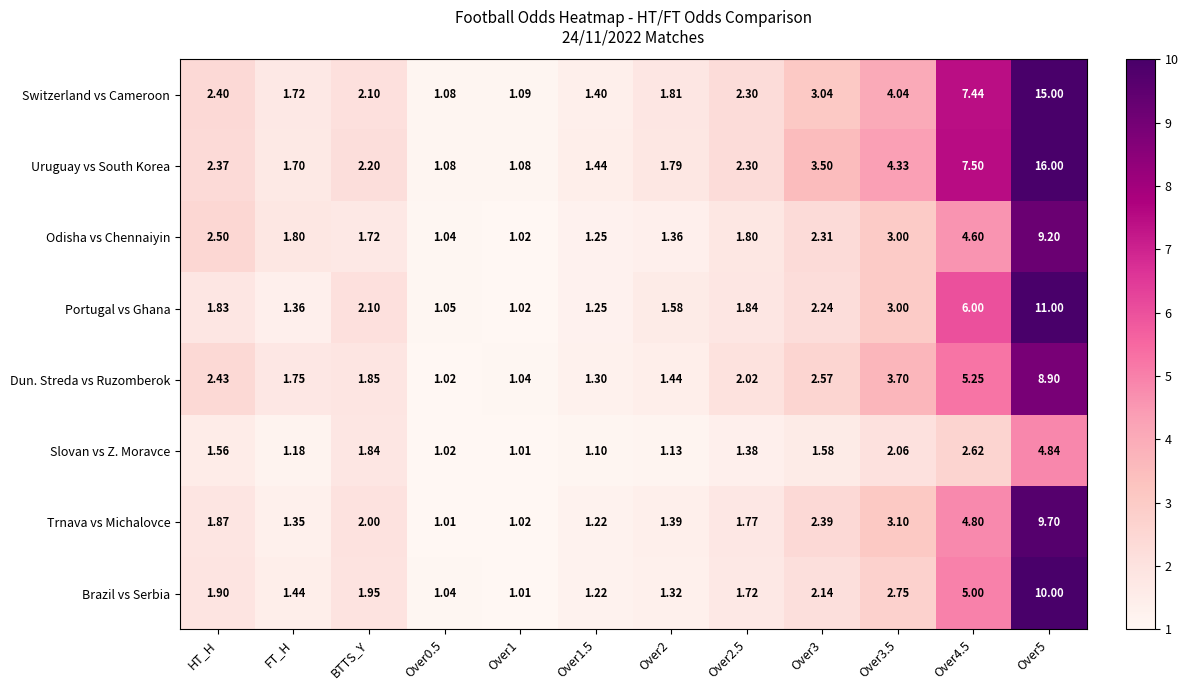

Is the value of Dun. Streda vs Ruzomberok at Over1.5 greater than the value of Portugal vs Ghana at Over0.5?

Yes